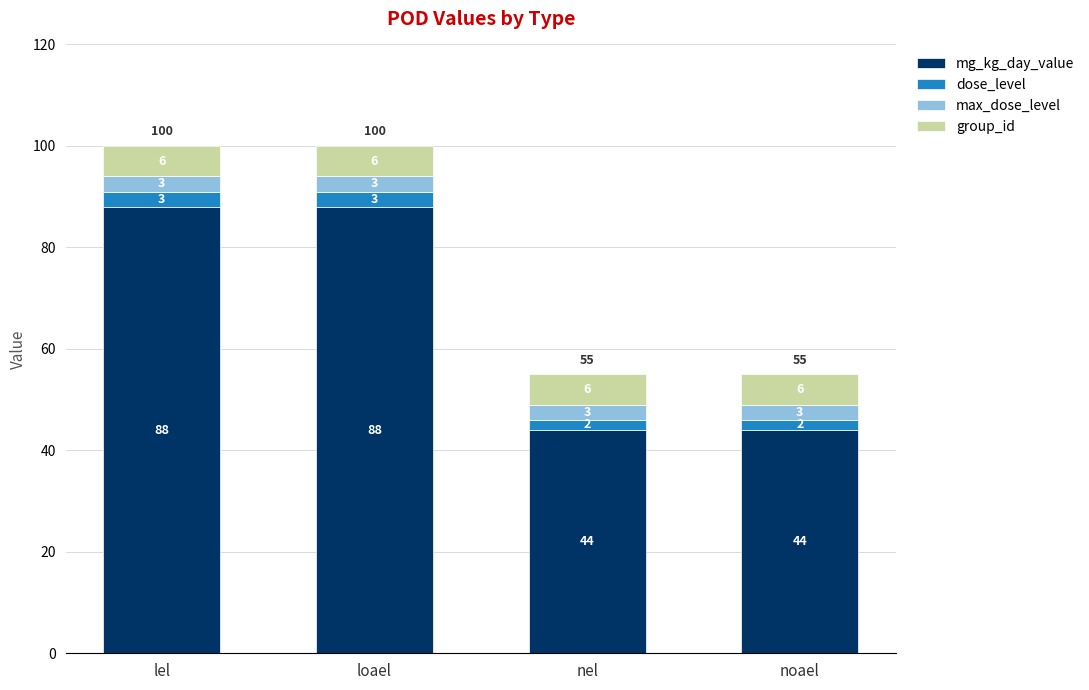

The mg_kg_day_value series shows 88 at loael. True or false?

True